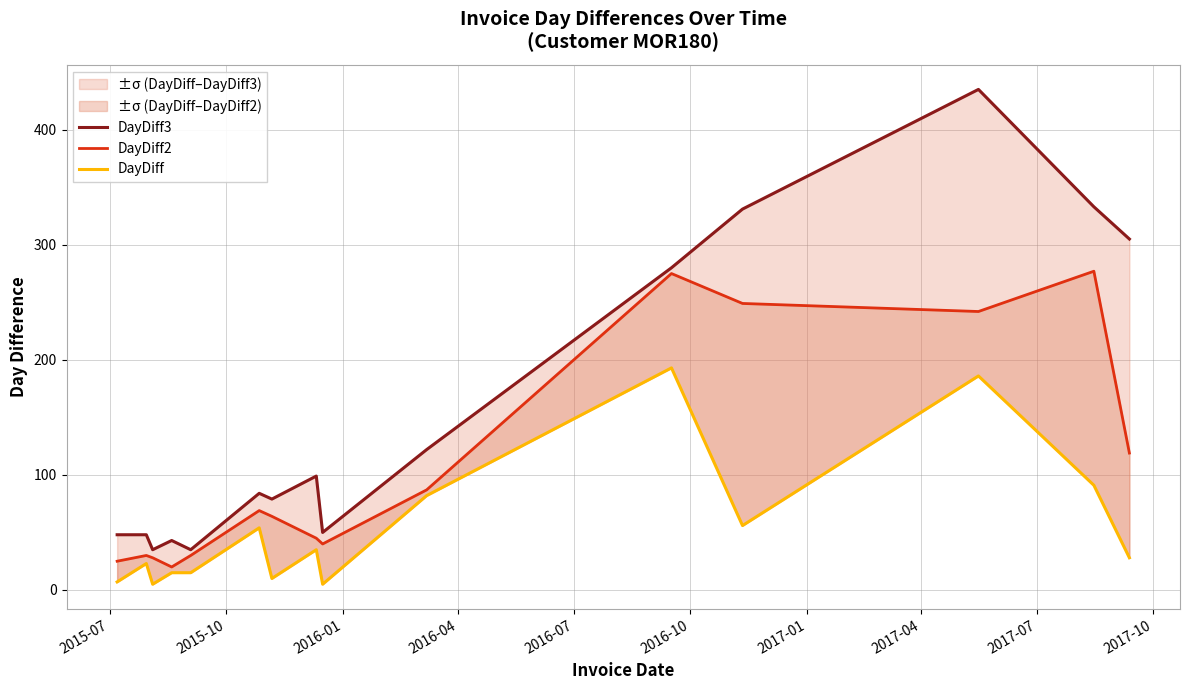

True or false: DayDiff3 and DayDiff cross at least once.

False